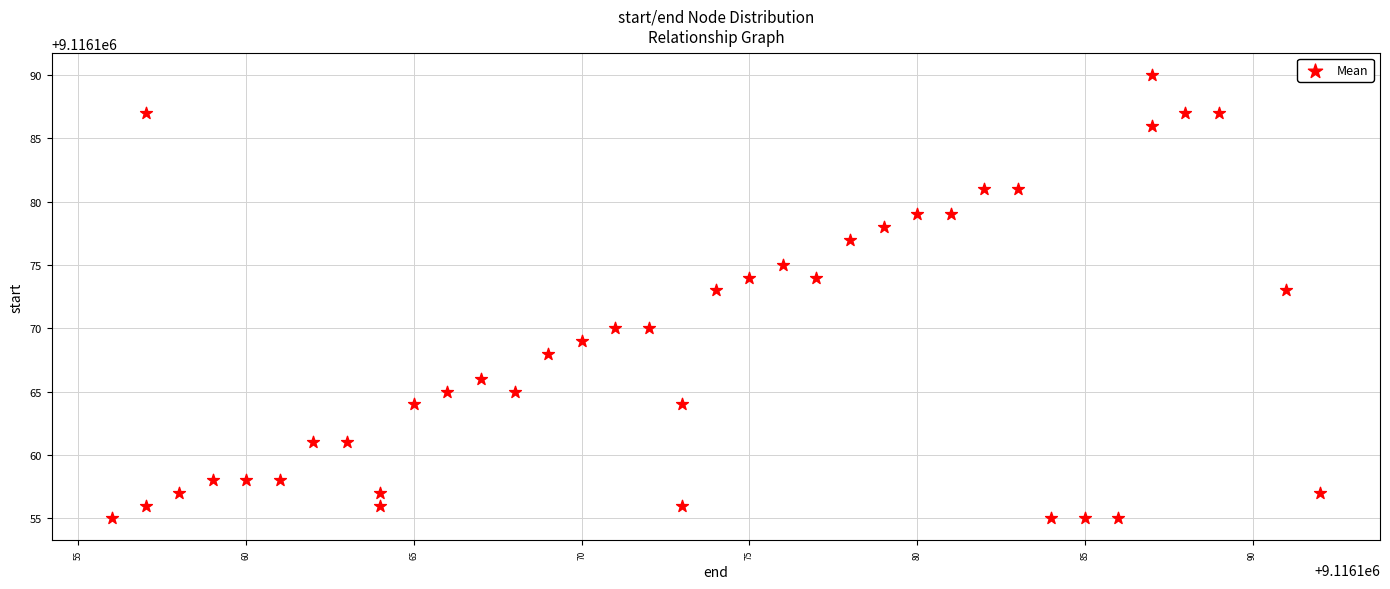

What is the range of X values (max minus min)?

36